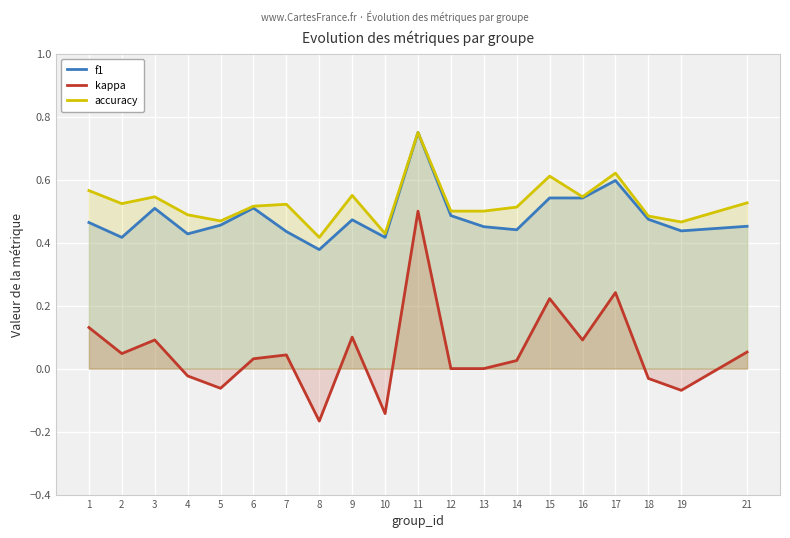

What is the sum of the f1 values at 5 and 6?

1.0